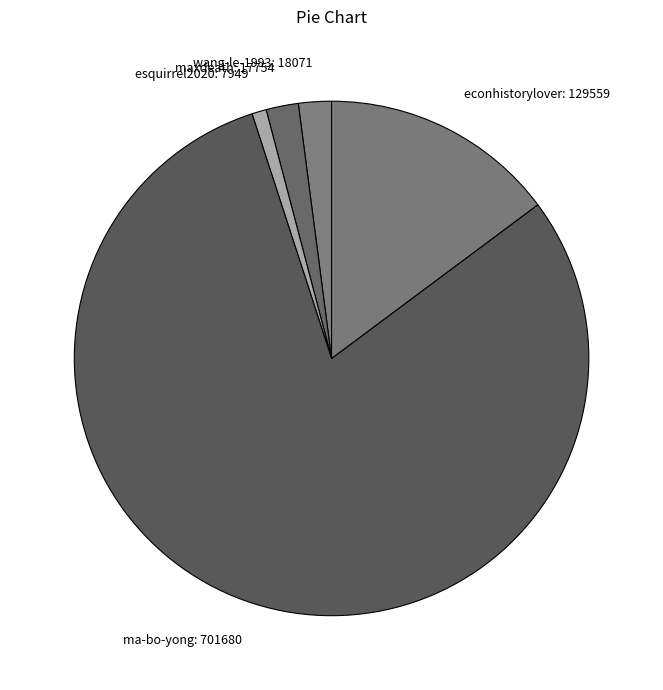

Is it true that econhistorylover: 129559 is 15% of the pie?

True